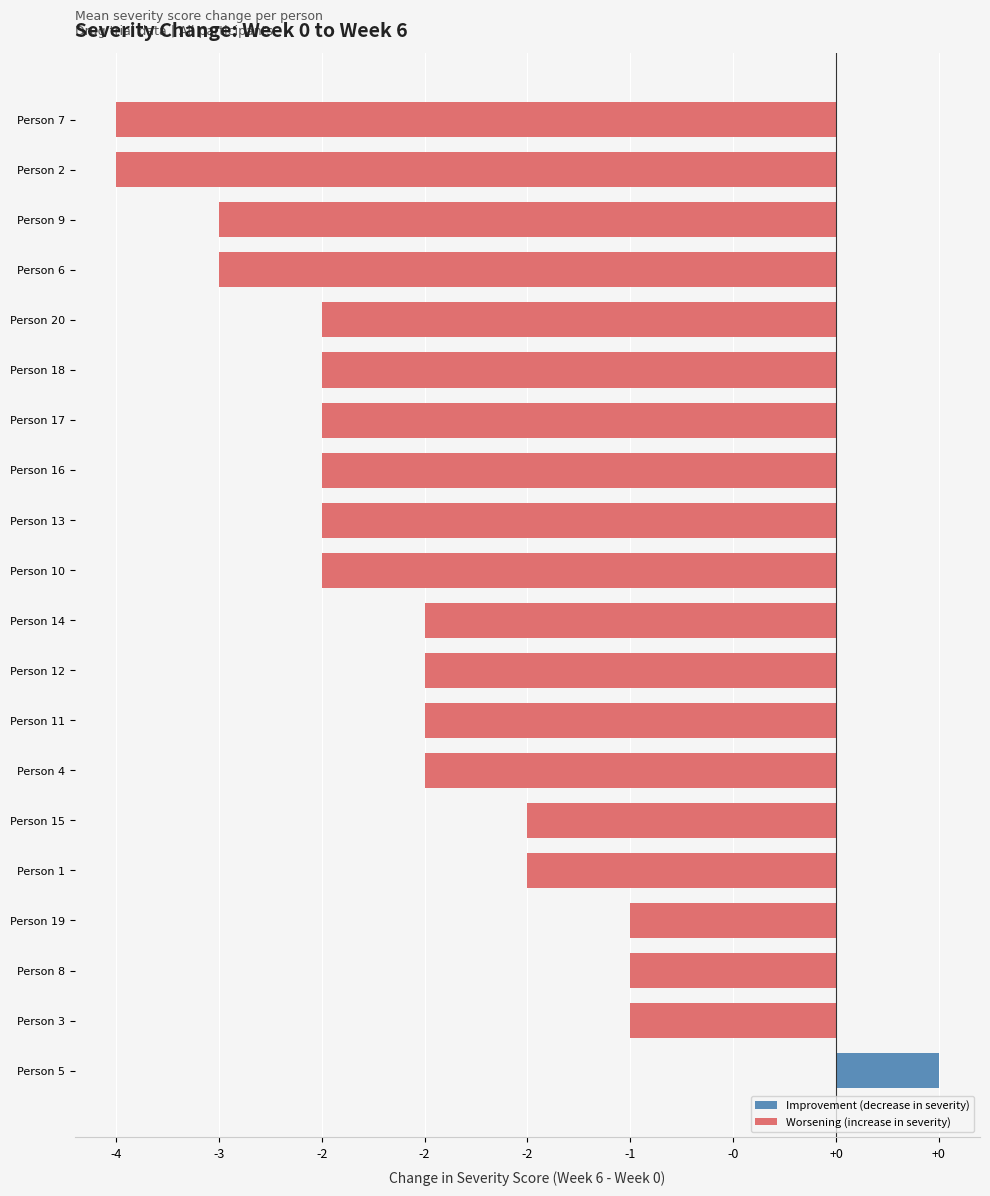

True or false: week_0 has a value of 10.7 at Person 7.

False